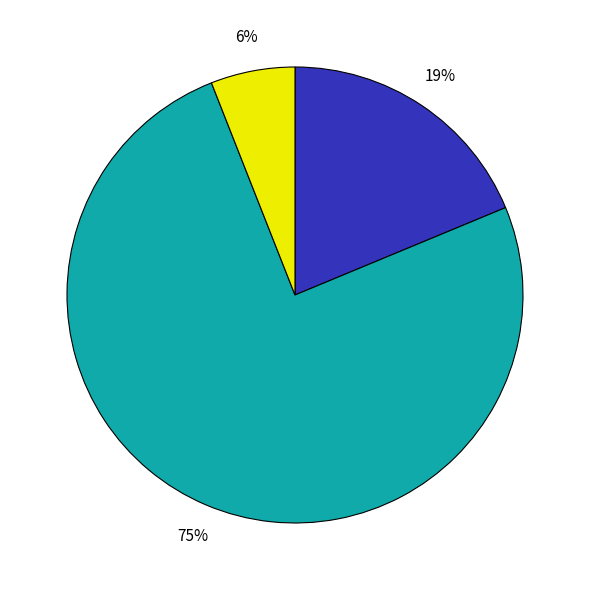

Is there any slice that represents more than half of the pie?

Yes